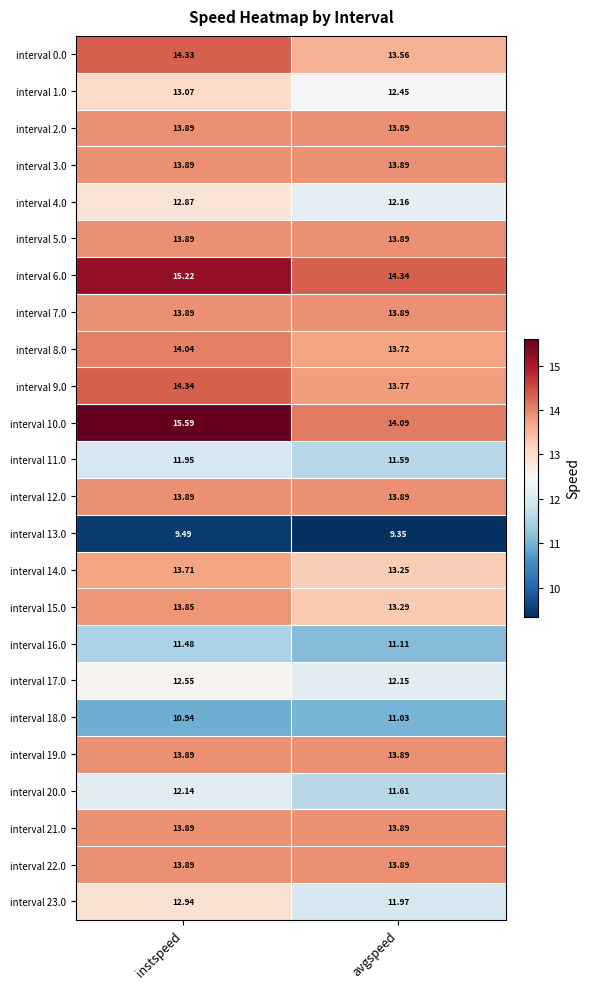

Where is interval 20.0 nearest to the value 11?

avgspeed